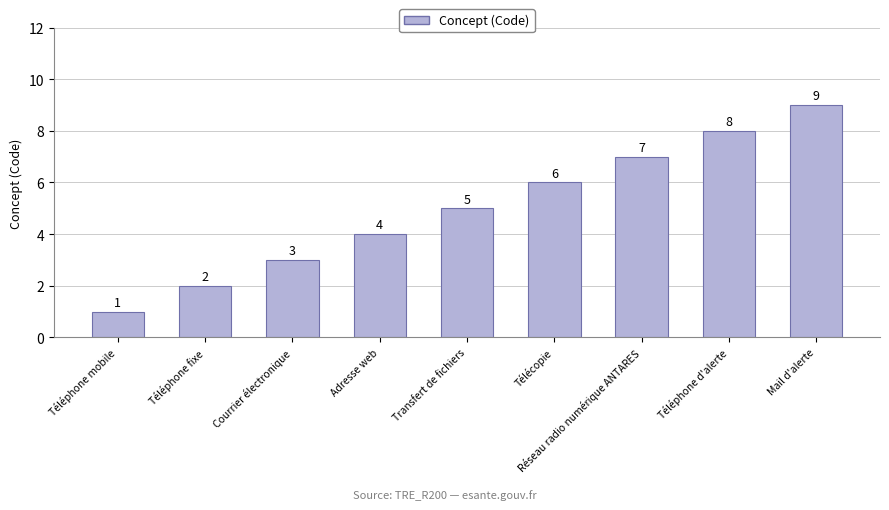

What is the label of the 2nd bar from the right?

Téléphone d'alerte